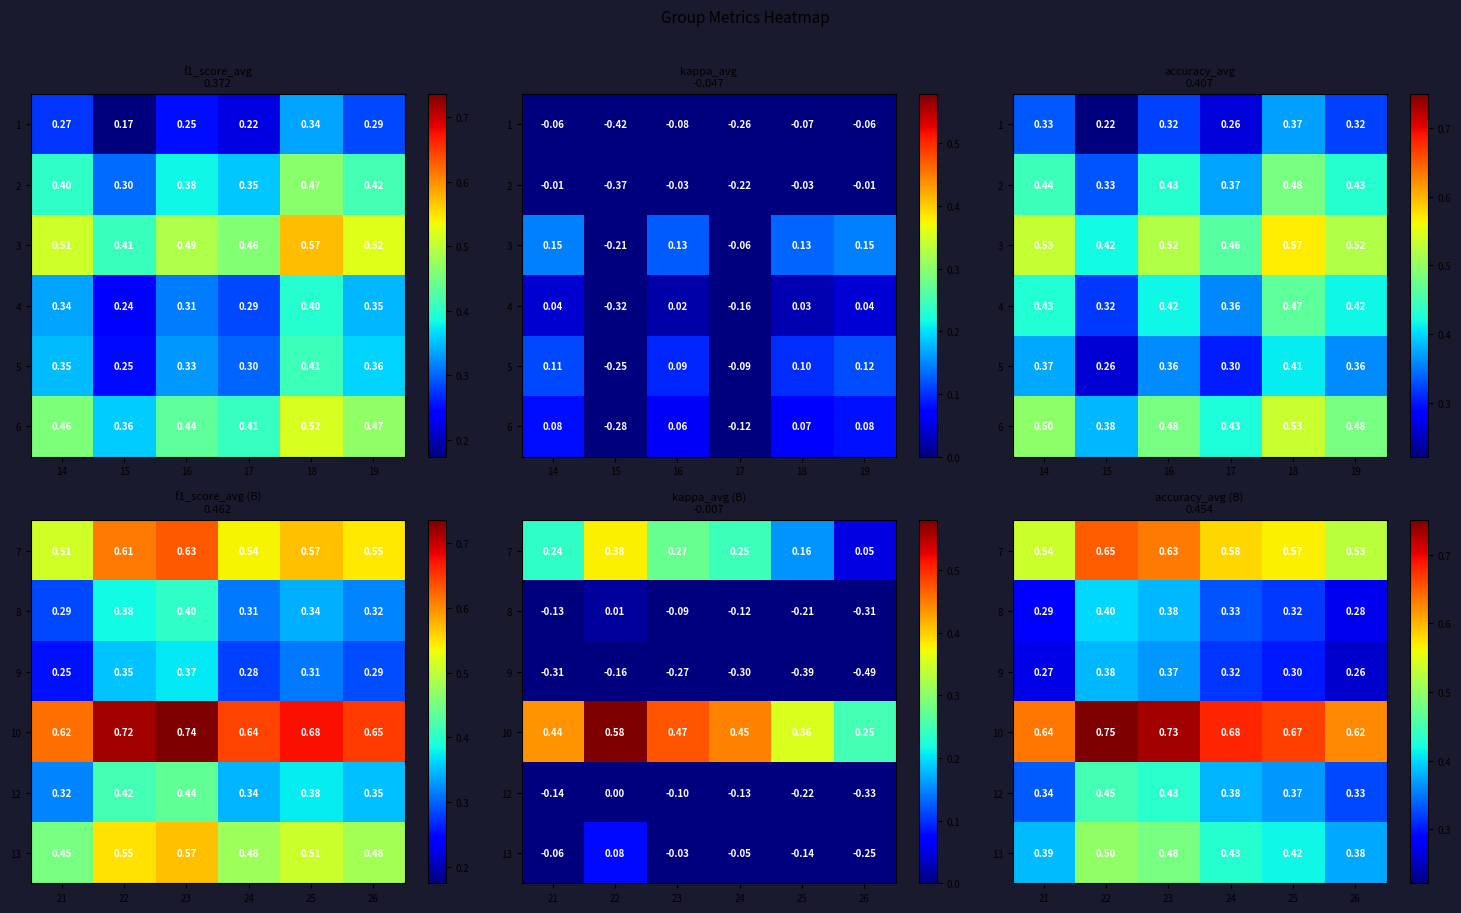

What is the difference between the 13 values at 25 and 22?

0.1